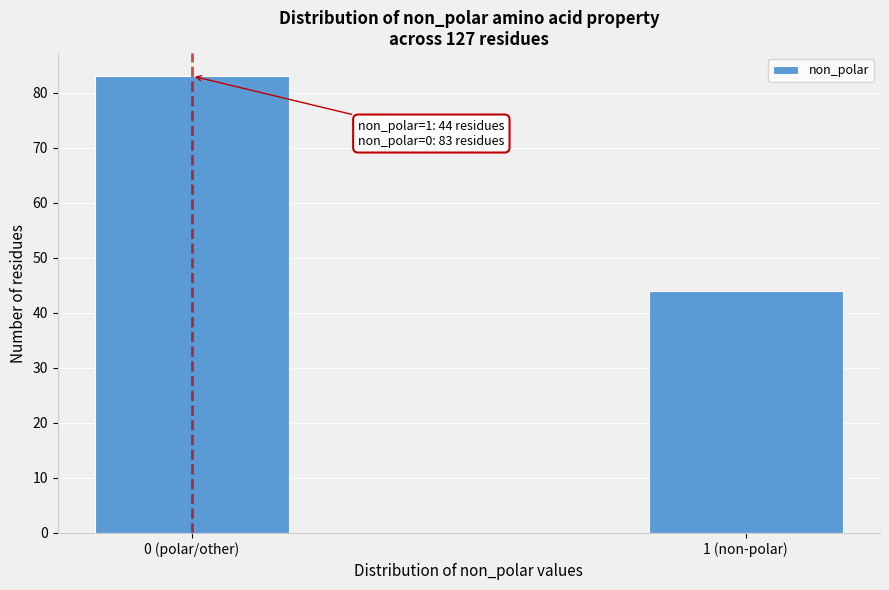

Reading left to right, list all the values displayed in this chart.

83	44